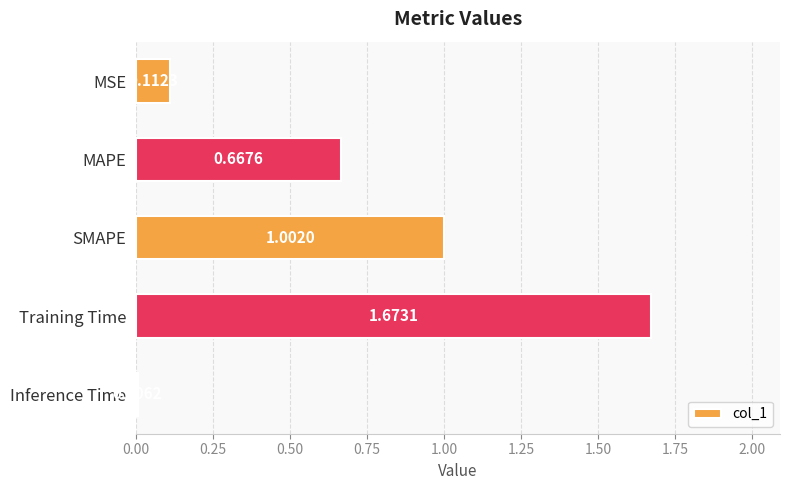

At which category does the chart reach its peak across all series?

Training Time